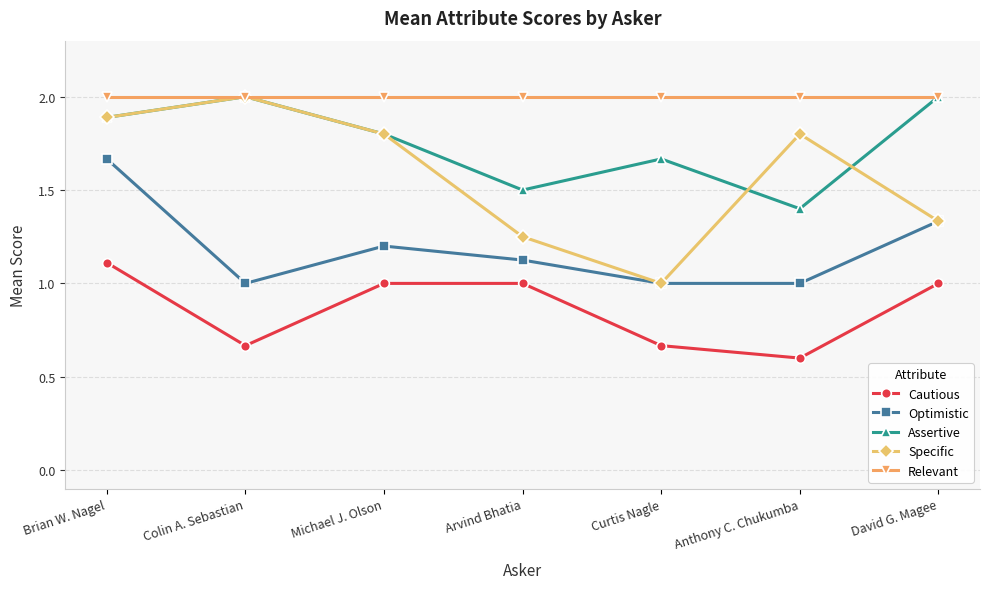

What is the average value of the Specific series?

1.6